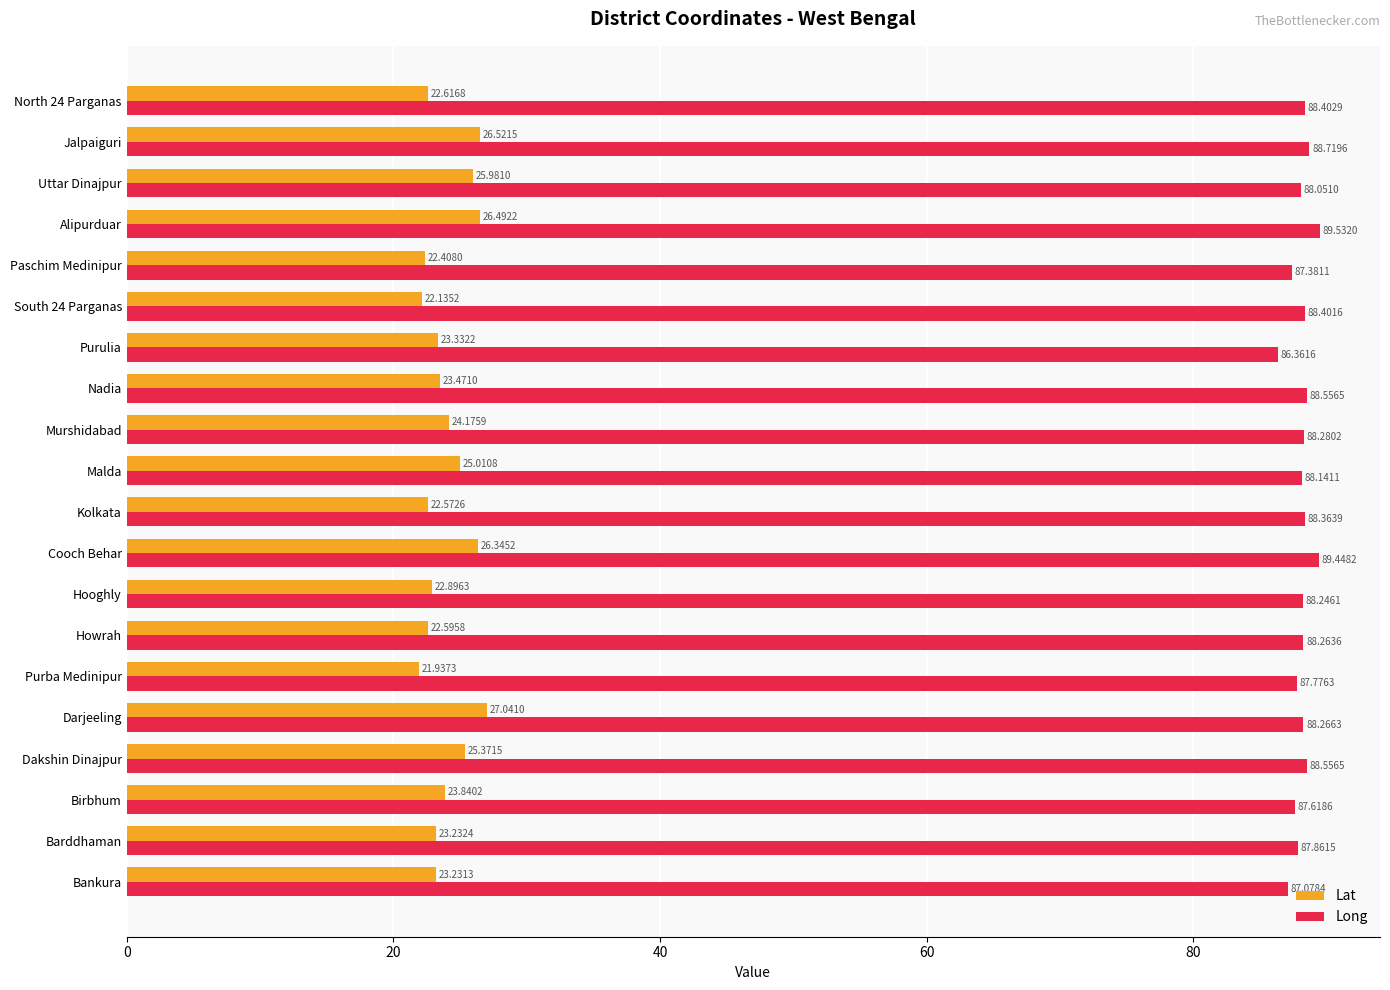

What are all the series names shown in the legend?

Lat, Long